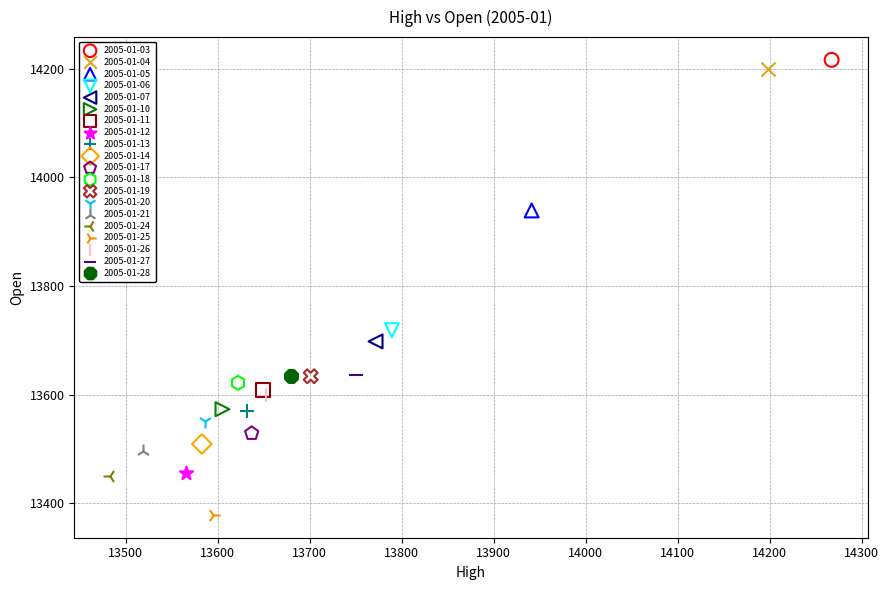

Which series contains the highest Y value?

2005-01-03